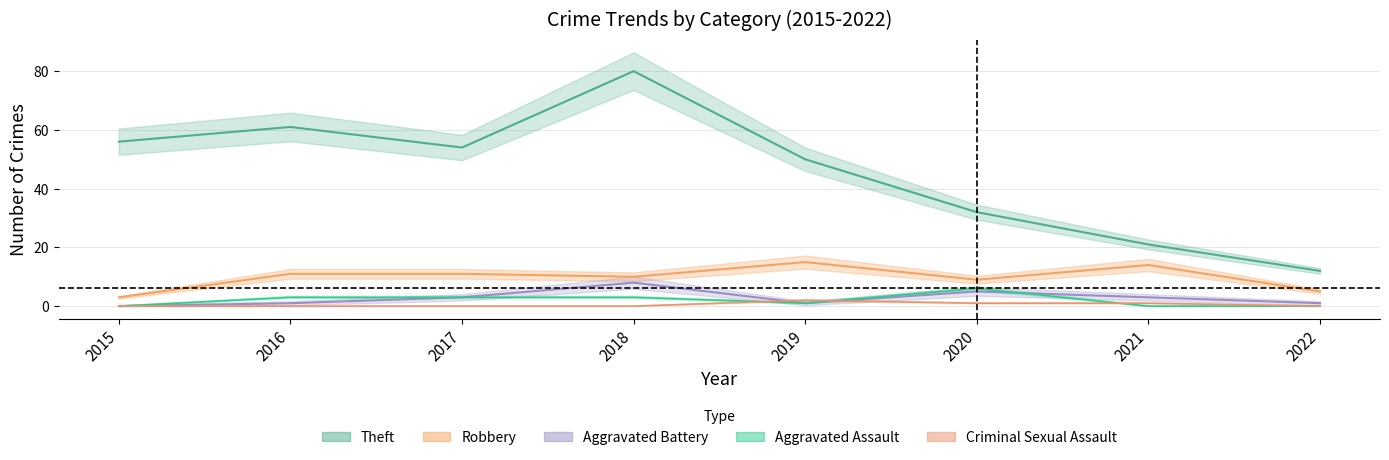

True or false: Aggravated Assault has a value of 6 at 2020.

True